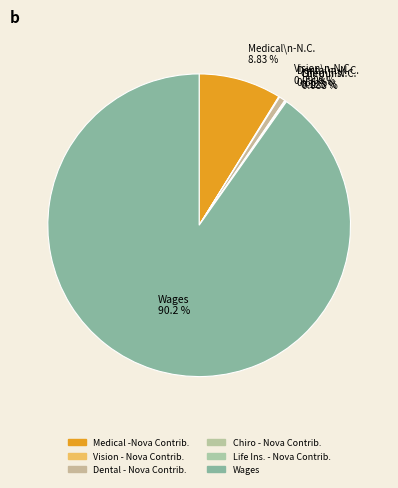

Which has a higher value, Dental - Nova Contrib. or Chiro - Nova Contrib.?

Dental - Nova Contrib.